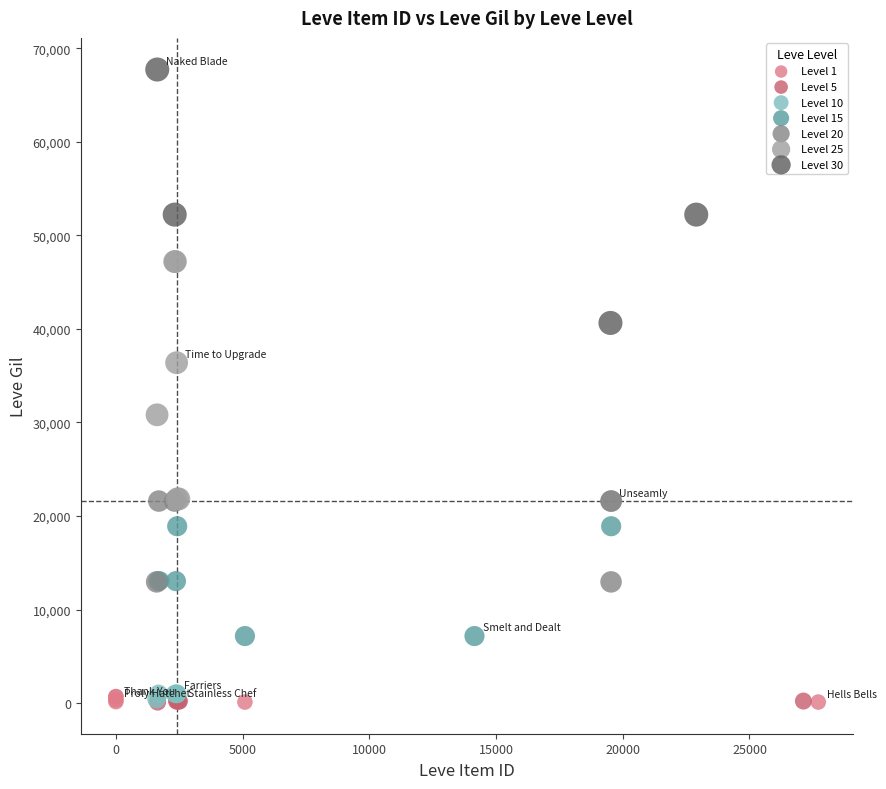

Which series reaches the maximum Y coordinate?

Level 30